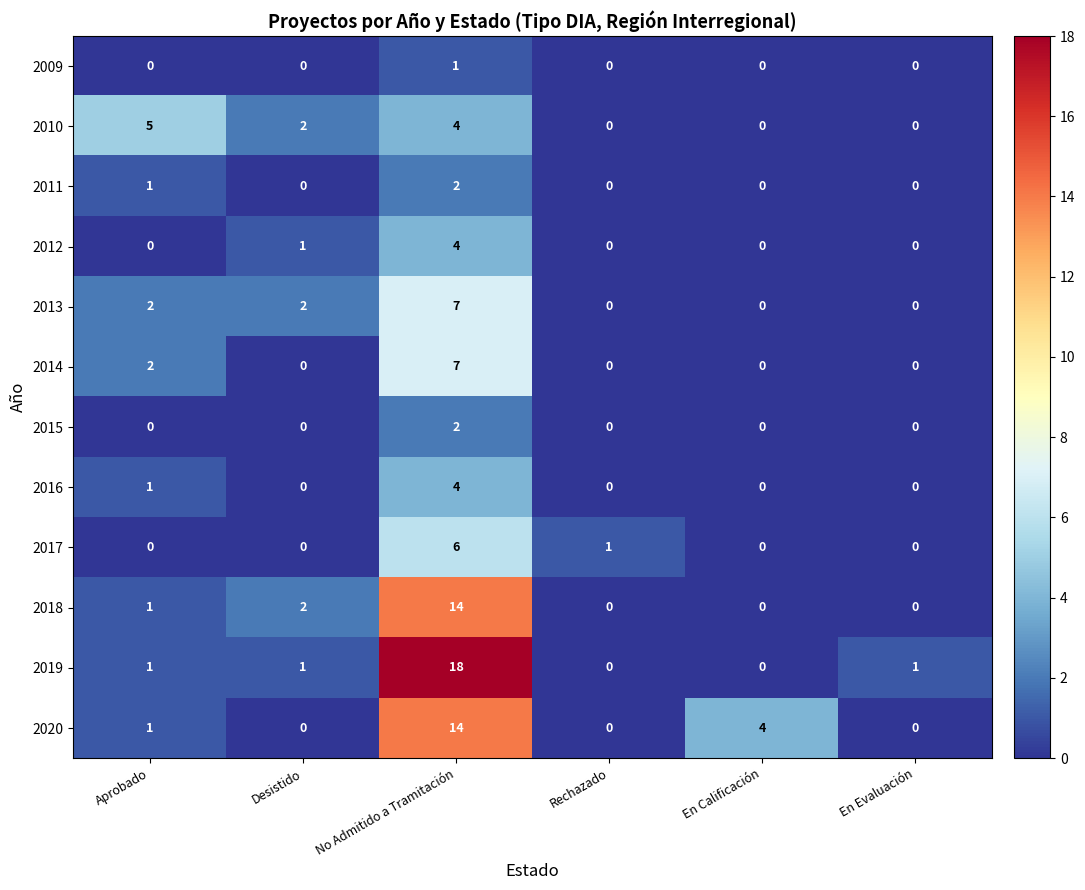

The 2011 series shows 0 at En Evaluación. True or false?

True